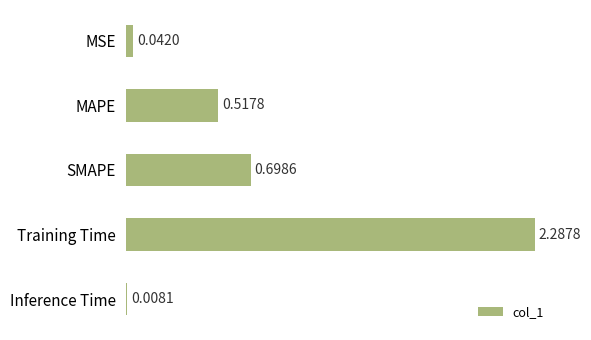

What is the label of the 4th bar from the top?

Training Time